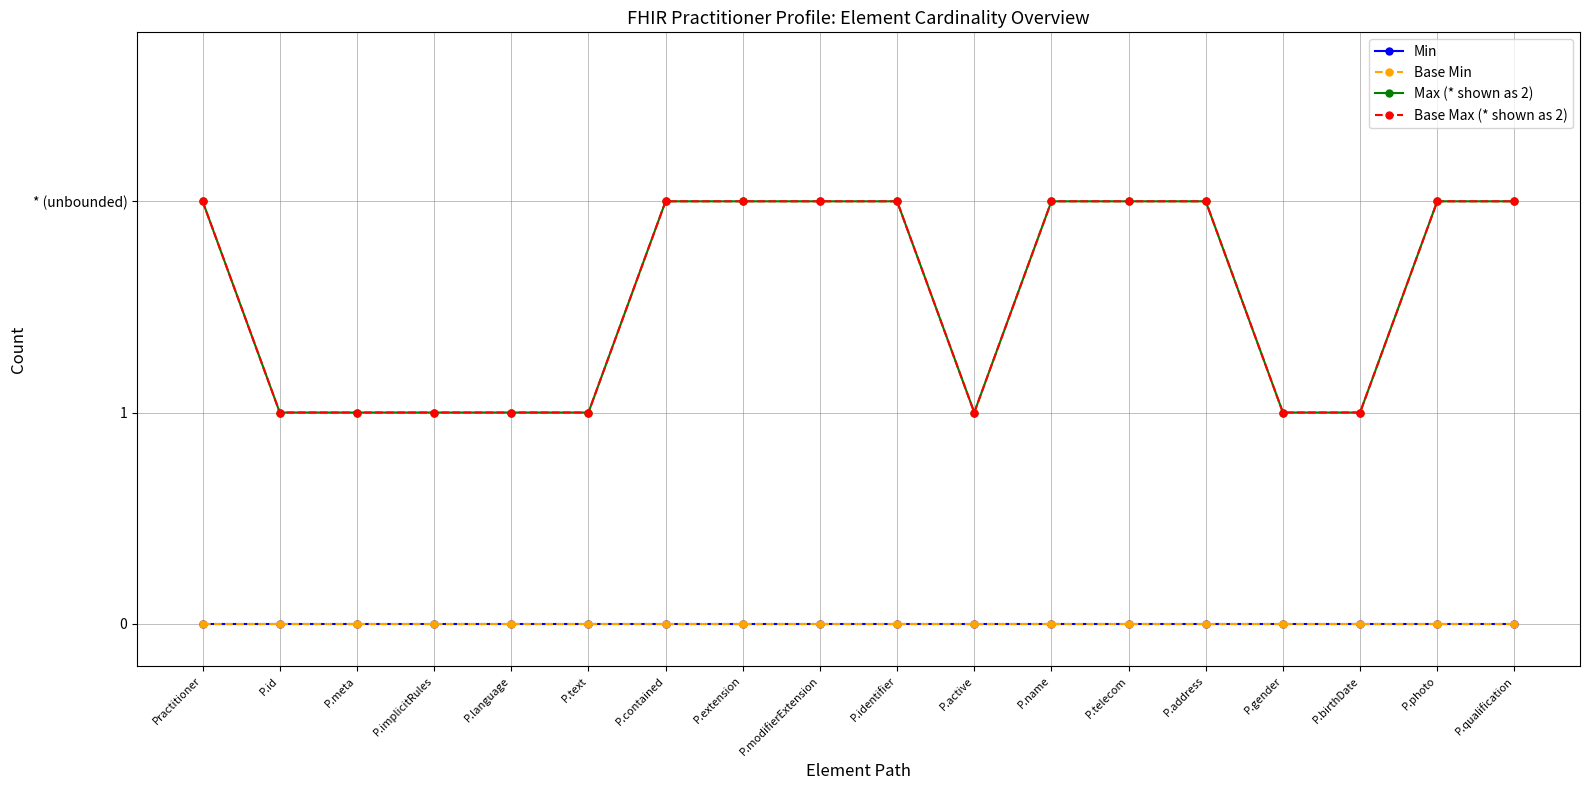

At which category does the chart reach its peak across all series?

Practitioner